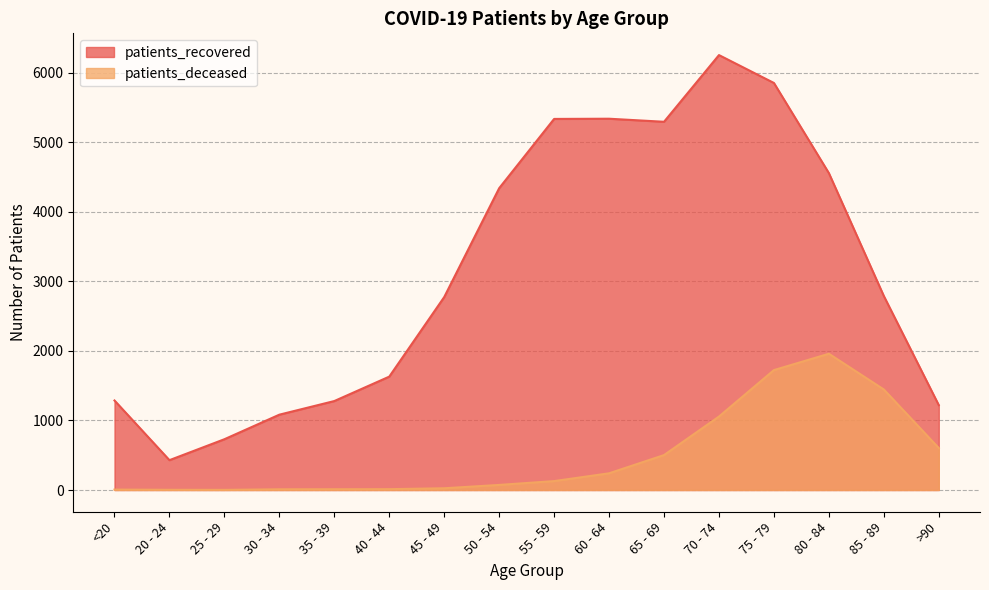

Where is patients_recovered nearest to the value 3341?

85 - 89